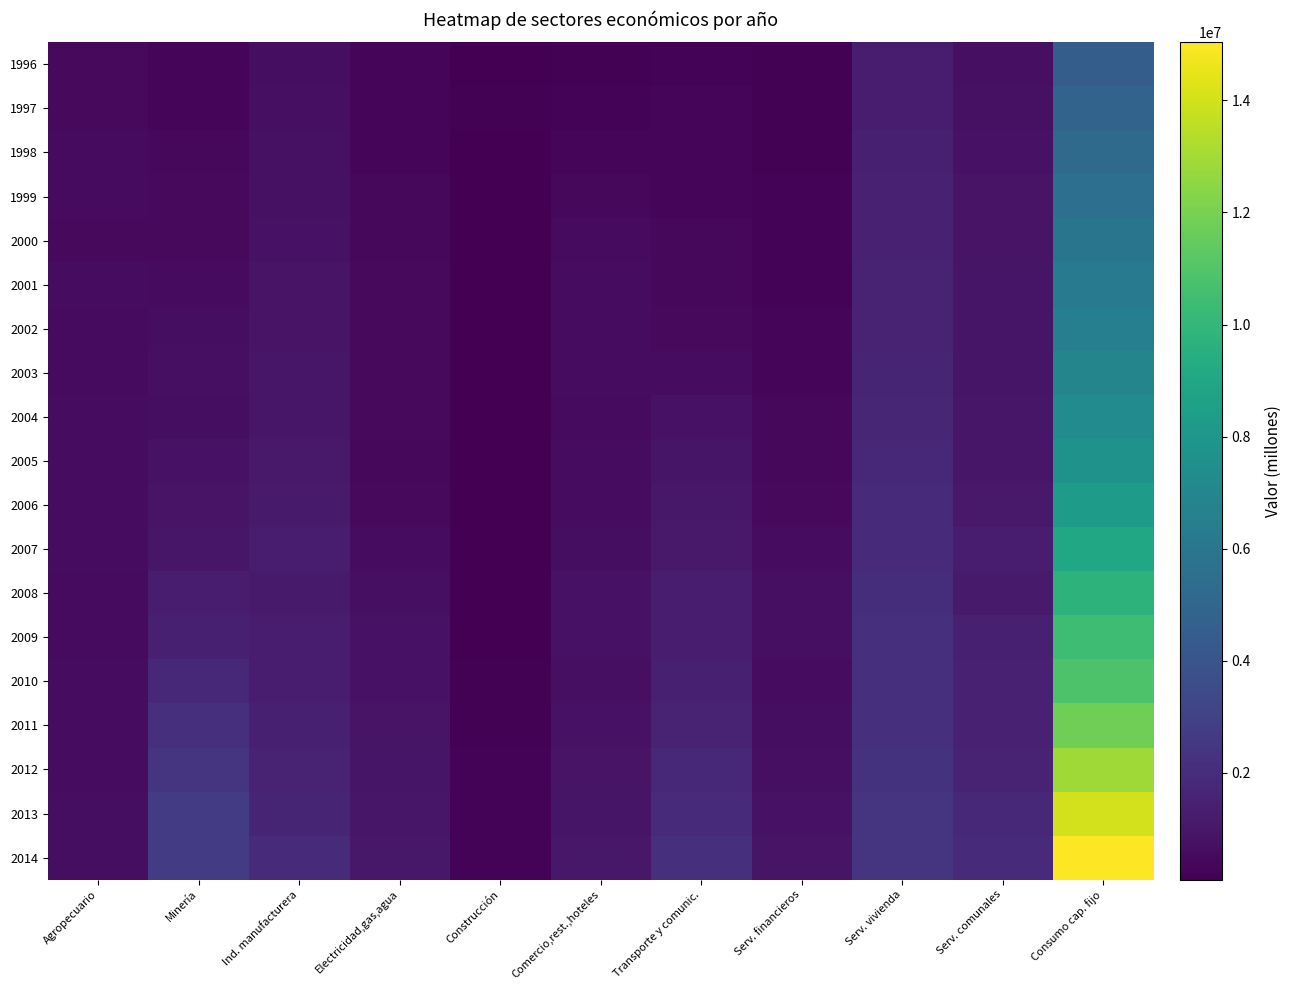

Reading left to right, extract all data points from this chart.

1996: Agropecuario=470203	Minería=348522	Ind. manufacturera=665337	Electricidad,gas,agua=355897	Construcción=148688	Comercio,rest.,hoteles=186282	Transporte y comunic.=246124	Serv. financieros=158907	Serv. vivienda=1231874	Serv. comunales=696226	Consumo cap. fijo=4508060
1997: Agropecuario=488367	Minería=372485	Ind. manufacturera=710943	Electricidad,gas,agua=362405	Construcción=156174	Comercio,rest.,hoteles=252970	Transporte y comunic.=297623	Serv. financieros=176572	Serv. vivienda=1304187	Serv. comunales=742860	Consumo cap. fijo=4864587
1998: Agropecuario=507084	Minería=411546	Ind. manufacturera=750896	Electricidad,gas,agua=379050	Construcción=131286	Comercio,rest.,hoteles=342409	Transporte y comunic.=351976	Serv. financieros=185449	Serv. vivienda=1378697	Serv. comunales=801678	Consumo cap. fijo=5240073
1999: Agropecuario=509889	Minería=449362	Ind. manufacturera=776288	Electricidad,gas,agua=406653	Construcción=119336	Comercio,rest.,hoteles=427273	Transporte y comunic.=382766	Serv. financieros=212439	Serv. vivienda=1439490	Serv. comunales=852021	Consumo cap. fijo=5575516
2000: Agropecuario=493663	Minería=487295	Ind. manufacturera=795241	Electricidad,gas,agua=414692	Construcción=127001	Comercio,rest.,hoteles=504075	Transporte y comunic.=419290	Serv. financieros=265894	Serv. vivienda=1492352	Serv. comunales=892663	Consumo cap. fijo=5892165
2001: Agropecuario=583548	Minería=542740	Ind. manufacturera=853021	Electricidad,gas,agua=446409	Construcción=114928	Comercio,rest.,hoteles=572313	Transporte y comunic.=421397	Serv. financieros=239240	Serv. vivienda=1547006	Serv. comunales=910158	Consumo cap. fijo=6230761
2002: Agropecuario=553430	Minería=675057	Ind. manufacturera=881943	Electricidad,gas,agua=473999	Construcción=96277	Comercio,rest.,hoteles=561312	Transporte y comunic.=478048	Serv. financieros=289239	Serv. vivienda=1601522	Serv. comunales=958676	Consumo cap. fijo=6569504
2003: Agropecuario=557229	Minería=704836	Ind. manufacturera=995200	Electricidad,gas,agua=471269	Construcción=92470	Comercio,rest.,hoteles=588067	Transporte y comunic.=579009	Serv. financieros=329545	Serv. vivienda=1657148	Serv. comunales=943355	Consumo cap. fijo=6918128
2004: Agropecuario=583227	Minería=665073	Ind. manufacturera=1015206	Electricidad,gas,agua=463870	Construcción=96845	Comercio,rest.,hoteles=557174	Transporte y comunic.=808632	Serv. financieros=389765	Serv. vivienda=1718726	Serv. comunales=1005481	Consumo cap. fijo=7303999
2005: Agropecuario=586713	Minería=797679	Ind. manufacturera=1133987	Electricidad,gas,agua=416043	Construcción=96825	Comercio,rest.,hoteles=610105	Transporte y comunic.=922723	Serv. financieros=426728	Serv. vivienda=1789007	Serv. comunales=1014633	Consumo cap. fijo=7794442
2006: Agropecuario=588837	Minería=907247	Ind. manufacturera=1153410	Electricidad,gas,agua=490189	Construcción=105745	Comercio,rest.,hoteles=584176	Transporte y comunic.=1075978	Serv. financieros=495590	Serv. vivienda=1865159	Serv. comunales=1098704	Consumo cap. fijo=8365035
2007: Agropecuario=614493	Minería=978167	Ind. manufacturera=1242964	Electricidad,gas,agua=570972	Construcción=110909	Comercio,rest.,hoteles=641188	Transporte y comunic.=1095044	Serv. financieros=578217	Serv. vivienda=1947929	Serv. comunales=1211818	Consumo cap. fijo=8991700
2008: Agropecuario=522534	Minería=1284615	Ind. manufacturera=1174015	Electricidad,gas,agua=714139	Construcción=106530	Comercio,rest.,hoteles=844640	Transporte y comunic.=1215332	Serv. financieros=720522	Serv. vivienda=2036428	Serv. comunales=1149463	Consumo cap. fijo=9768217
2009: Agropecuario=531671	Minería=1433368	Ind. manufacturera=1252969	Electricidad,gas,agua=808862	Construcción=121153	Comercio,rest.,hoteles=793440	Transporte y comunic.=1281540	Serv. financieros=693765	Serv. vivienda=2120712	Serv. comunales=1387666	Consumo cap. fijo=10425145
2010: Agropecuario=572551	Minería=1780653	Ind. manufacturera=1271651	Electricidad,gas,agua=842207	Construcción=174464	Comercio,rest.,hoteles=711267	Transporte y comunic.=1401583	Serv. financieros=564012	Serv. vivienda=2124100	Serv. comunales=1435440	Consumo cap. fijo=10877927
2011: Agropecuario=575039	Minería=2137623	Ind. manufacturera=1380358	Electricidad,gas,agua=859299	Construcción=204189	Comercio,rest.,hoteles=797788	Transporte y comunic.=1544966	Serv. financieros=620501	Serv. vivienda=2190429	Serv. comunales=1478633	Consumo cap. fijo=11788825
2012: Agropecuario=607559	Minería=2416760	Ind. manufacturera=1510911	Electricidad,gas,agua=953282	Construcción=216952	Comercio,rest.,hoteles=892398	Transporte y comunic.=1769399	Serv. financieros=704674	Serv. vivienda=2257433	Serv. comunales=1566126	Consumo cap. fijo=12895493
2013: Agropecuario=628101	Minería=2698512	Ind. manufacturera=1648720	Electricidad,gas,agua=1023785	Construcción=240117	Comercio,rest.,hoteles=957188	Transporte y comunic.=1957230	Serv. financieros=814120	Serv. vivienda=2321618	Serv. comunales=1752826	Consumo cap. fijo=14042218
2014: Agropecuario=658815	Minería=2773563	Ind. manufacturera=1880143	Electricidad,gas,agua=1055851	Construcción=257395	Comercio,rest.,hoteles=1051491	Transporte y comunic.=2145904	Serv. financieros=876759	Serv. vivienda=2388168	Serv. comunales=1949101	Consumo cap. fijo=15037189